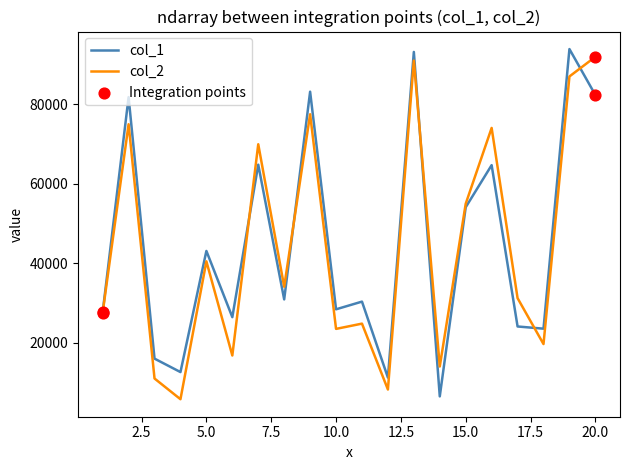

What is the highest value of the col_1 series?

93844